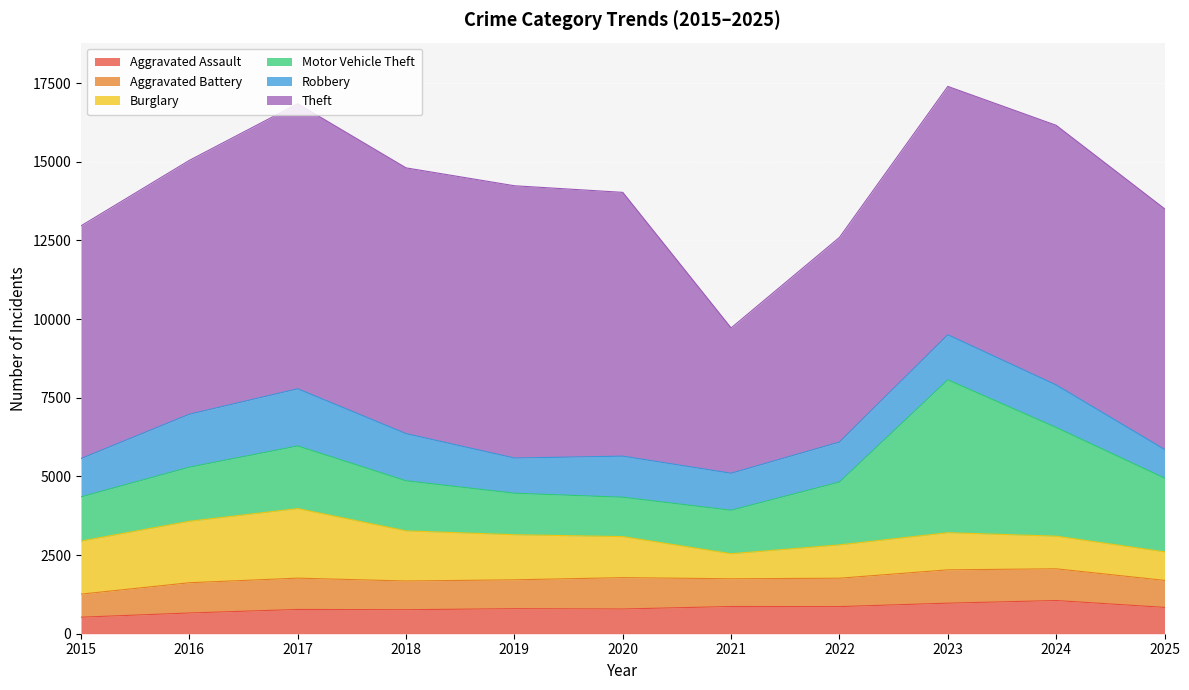

What is the minimum value for Theft?

4618